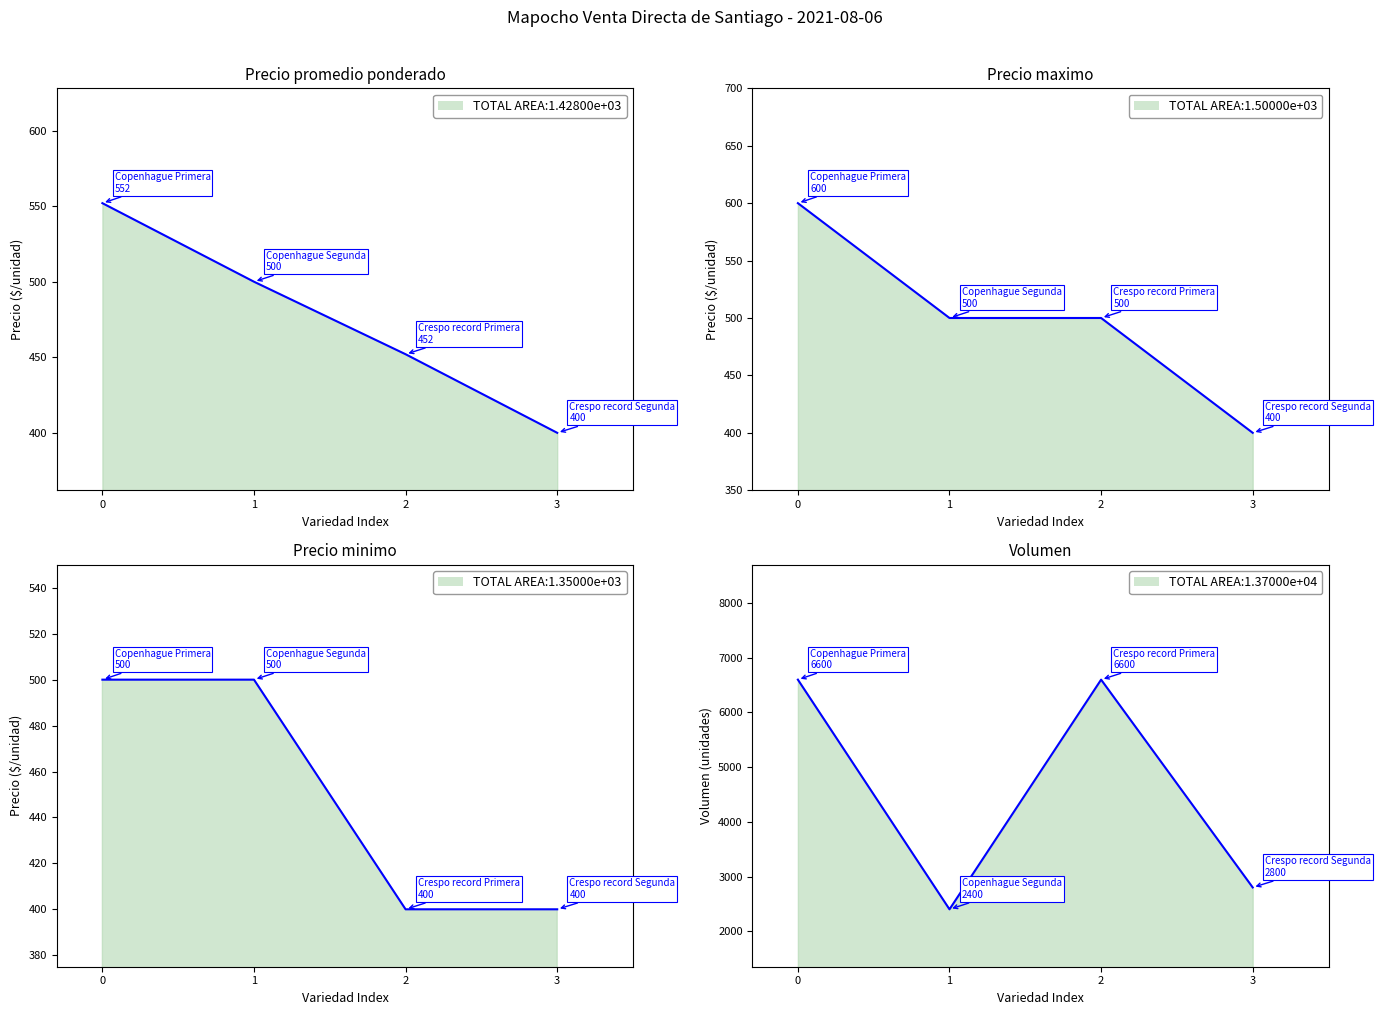

True or false: Precio minimo has a value of 708 at 1.

False